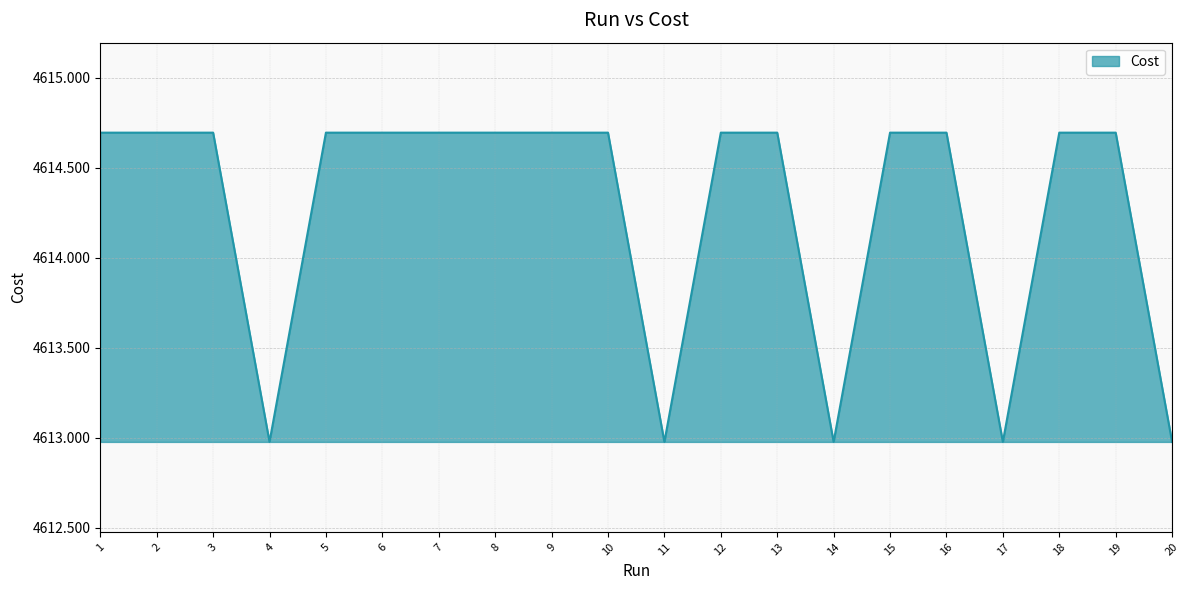

What is the difference between the maximum and second lowest values?

1.7